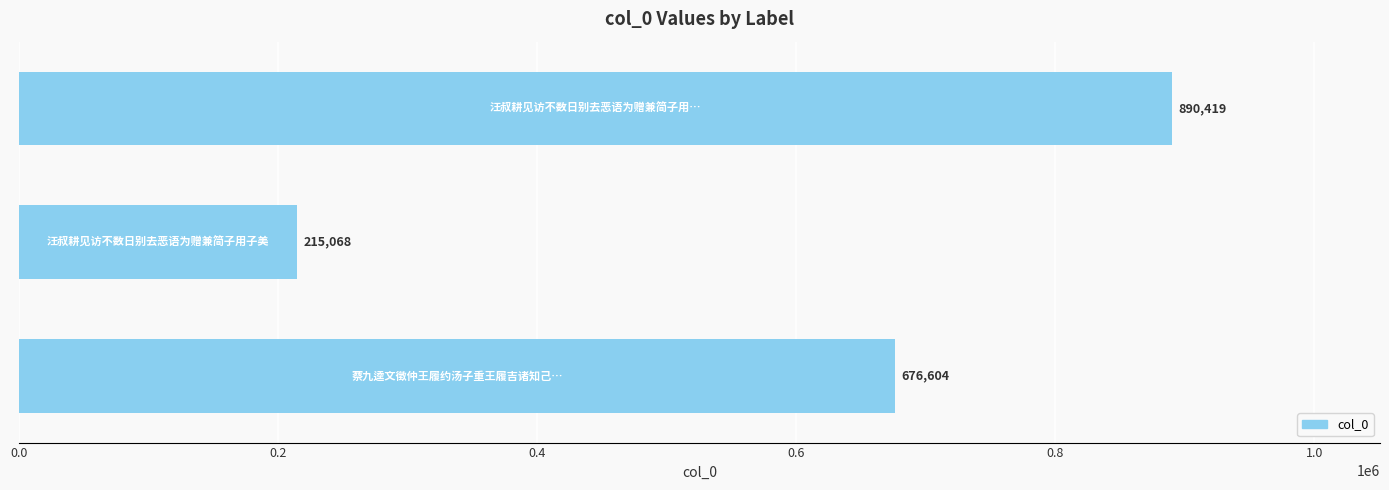

What is the average value?

594030